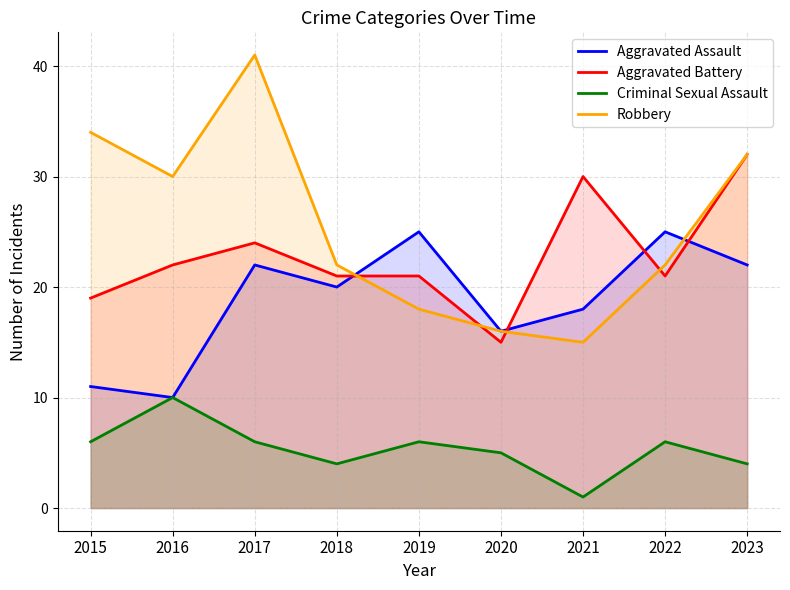

What is the average value of the Robbery series?

26